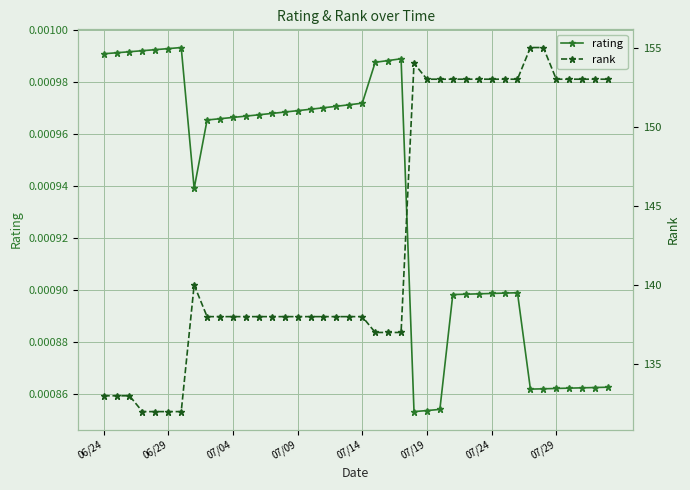

True or false: rating and rank intersect in this chart.

False